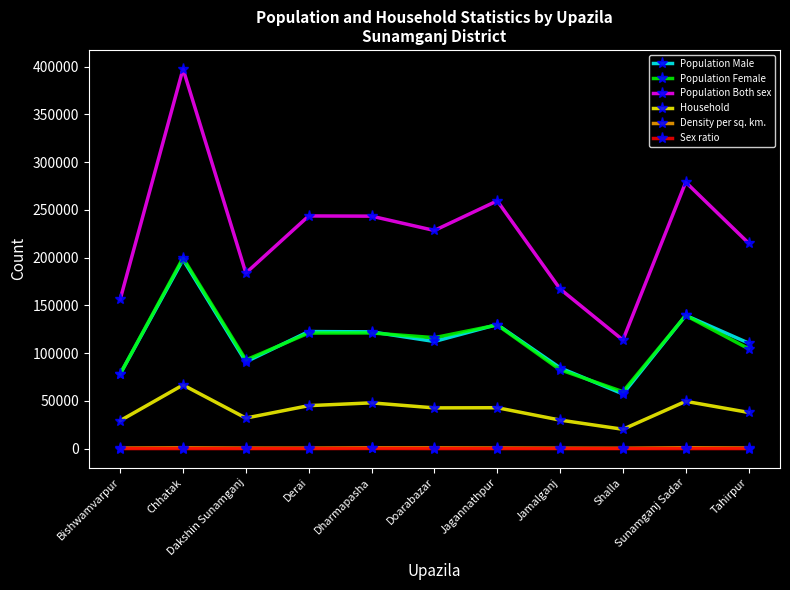

What value does the Population Both sex series have at Tahirpur, to the nearest 100?

215200